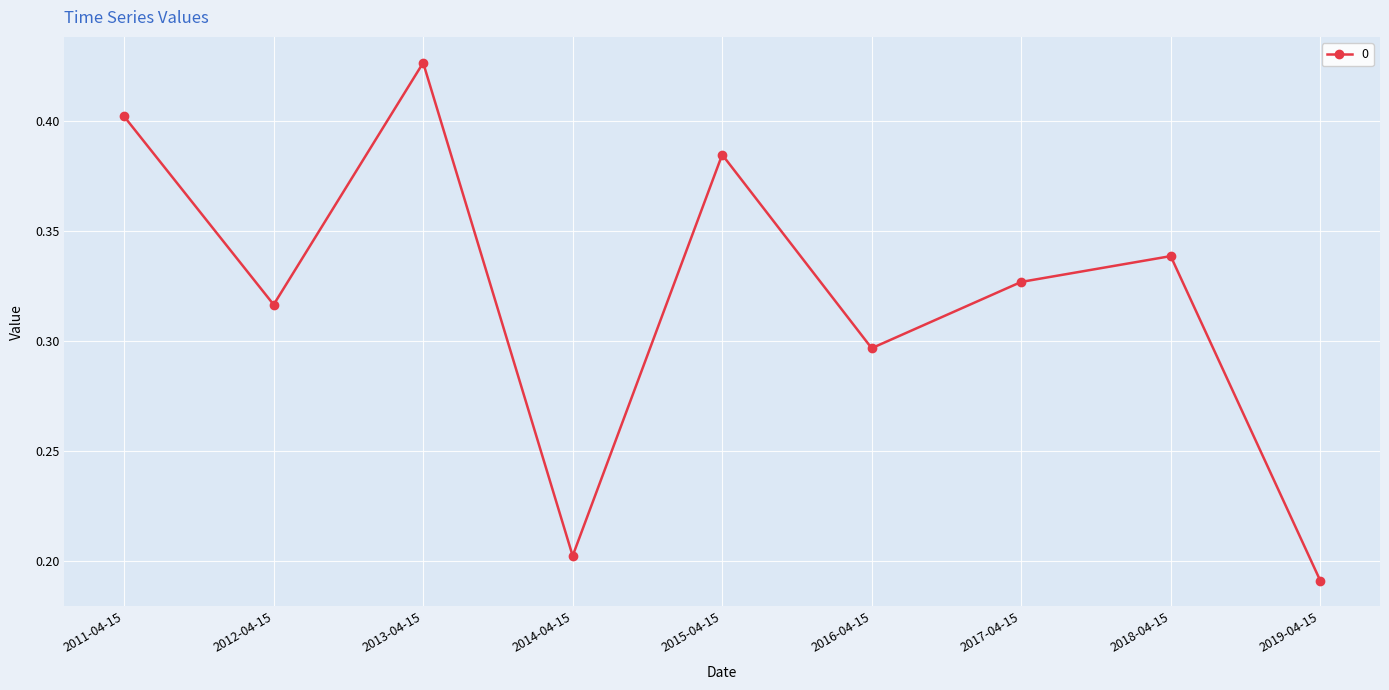

Rank the categories by value from lowest to highest.

2019-04-15, 2014-04-15, 2016-04-15, 2012-04-15, 2017-04-15, 2018-04-15, 2015-04-15, 2011-04-15, 2013-04-15